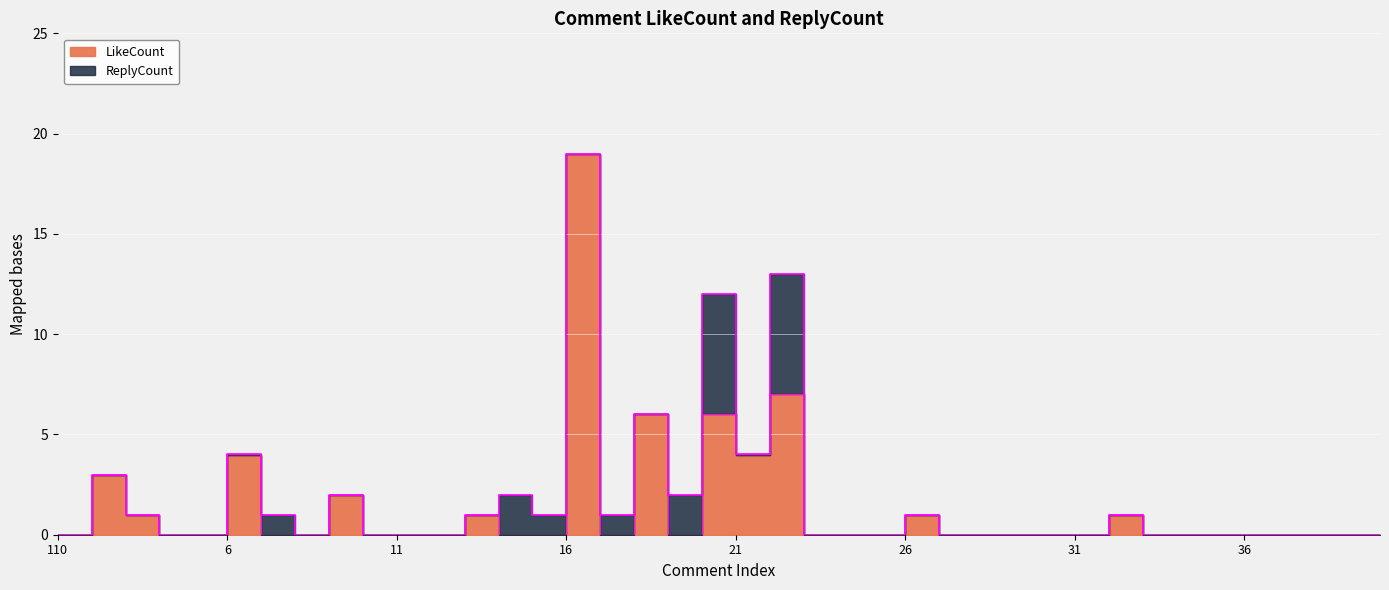

What is the difference between the maximum and minimum values?

19